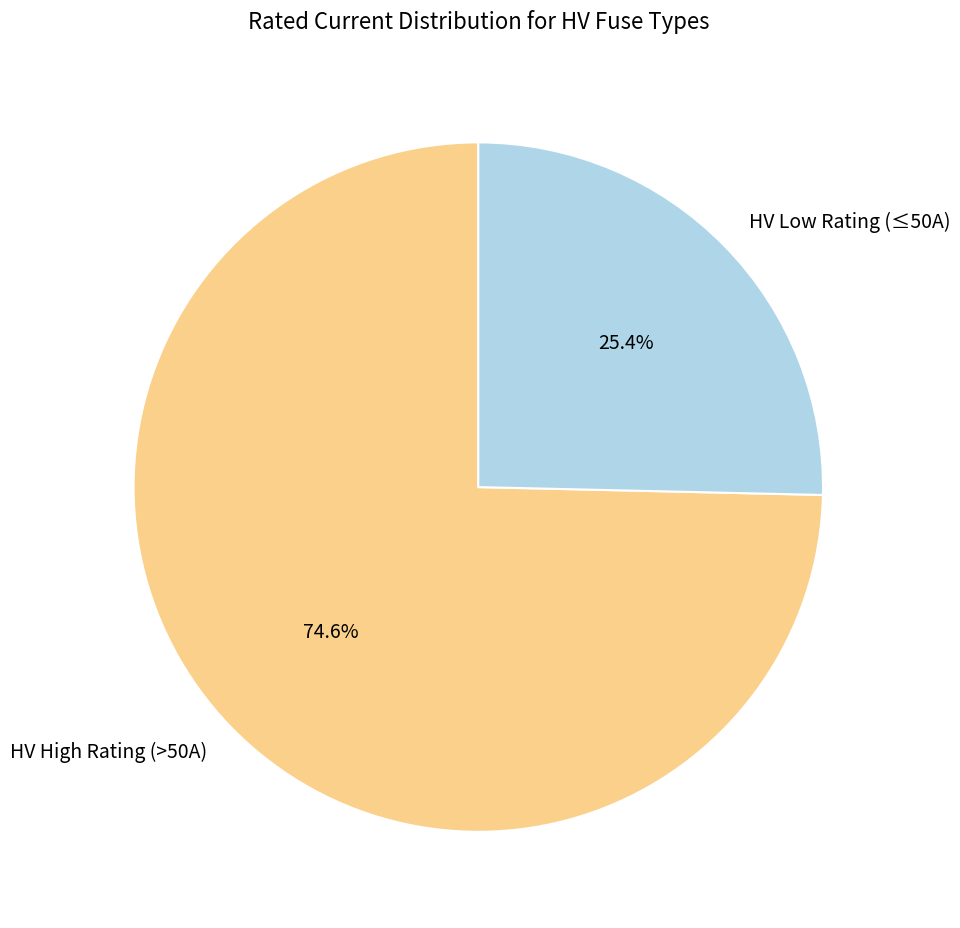

What is the smallest slice in the pie chart?

HV Low Rating (≤50A)